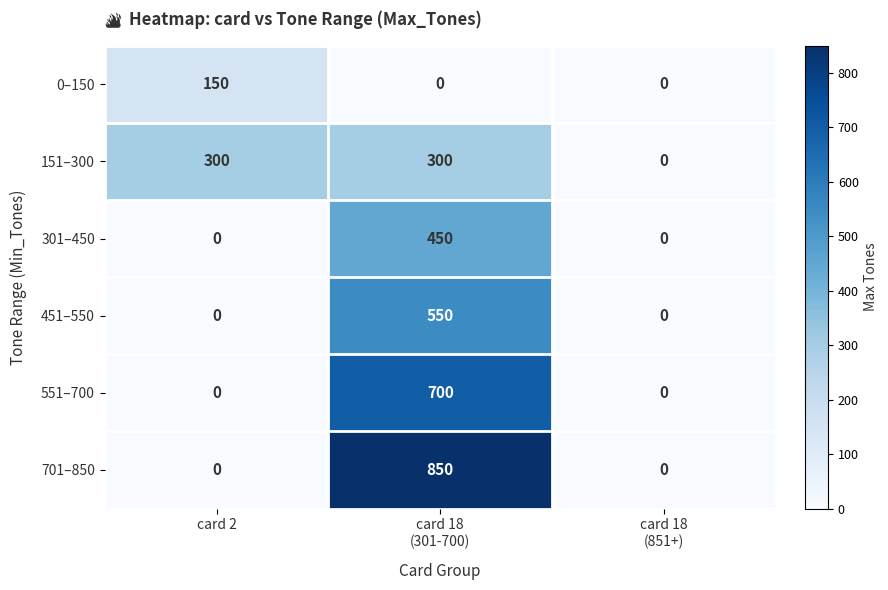

Reading left to right, list all the values displayed in this chart.

0–150: 150	0	0
151–300: 300	300	0
301–450: 0	450	0
451–550: 0	550	0
551–700: 0	700	0
701–850: 0	850	0